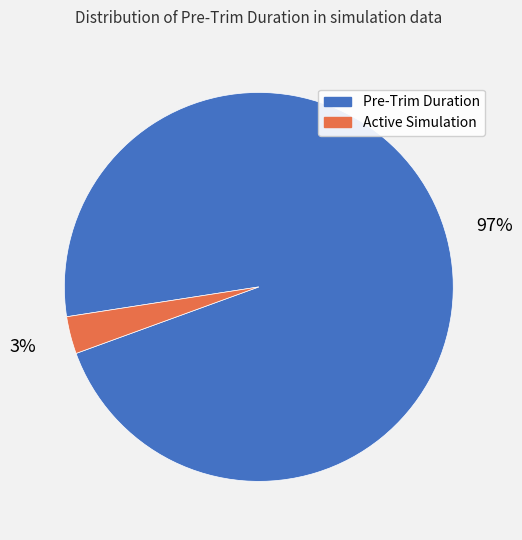

To the nearest percent, what is the difference between the largest and smallest slice percentages?

94%